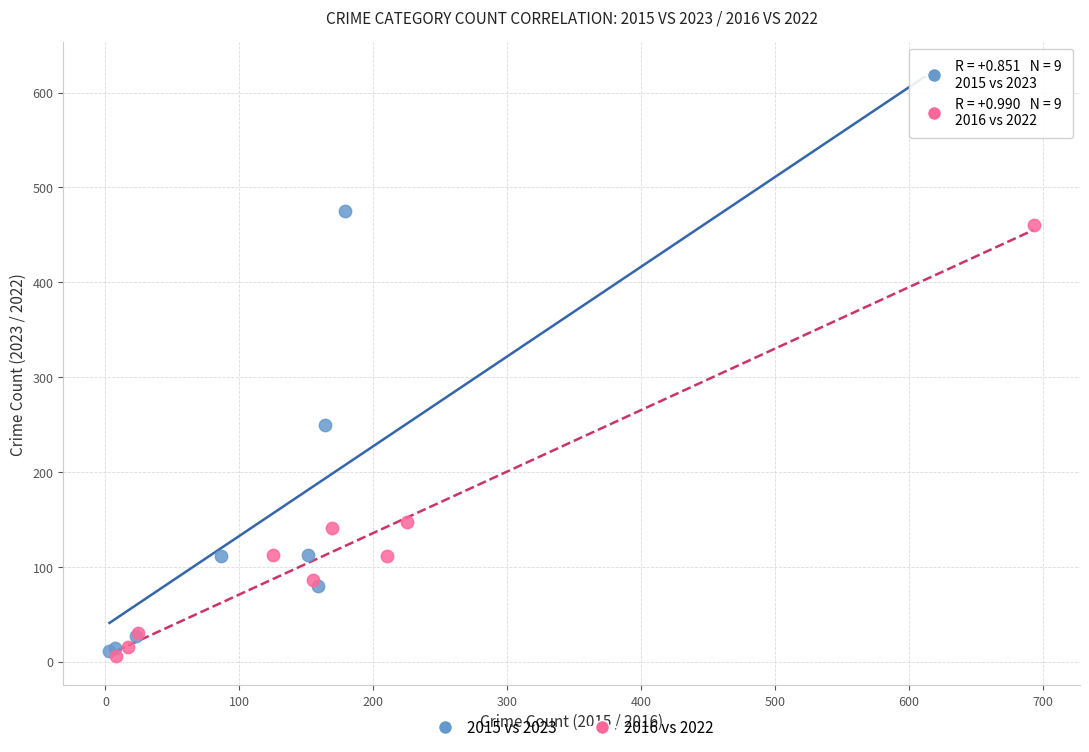

Which series has the widest spread of Y values?

2015 vs 2023